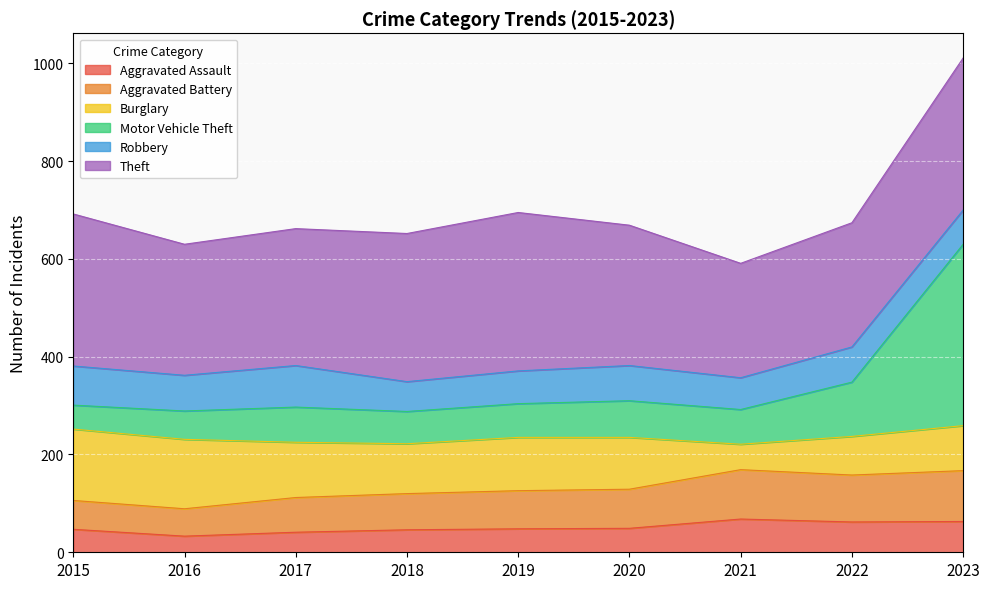

What is the minimum value for Aggravated Assault?

33